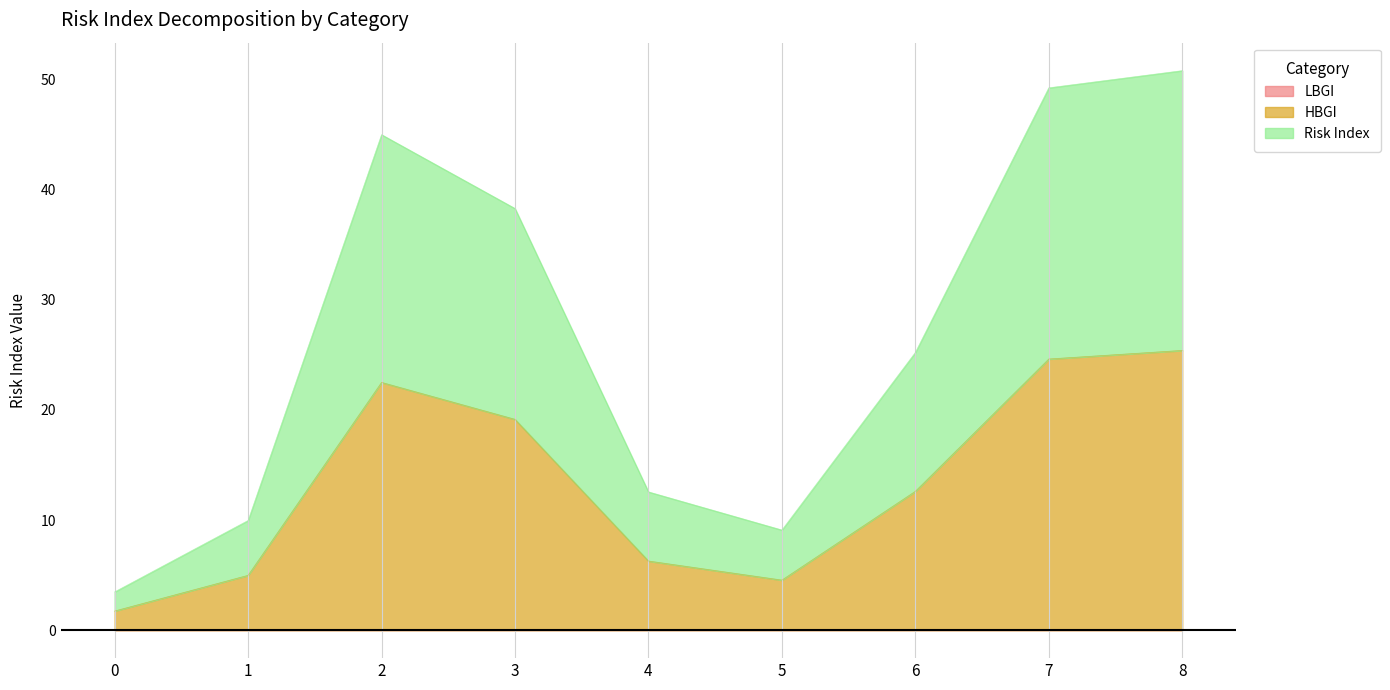

At 2, list the series in order from largest to smallest.

Risk Index, HBGI